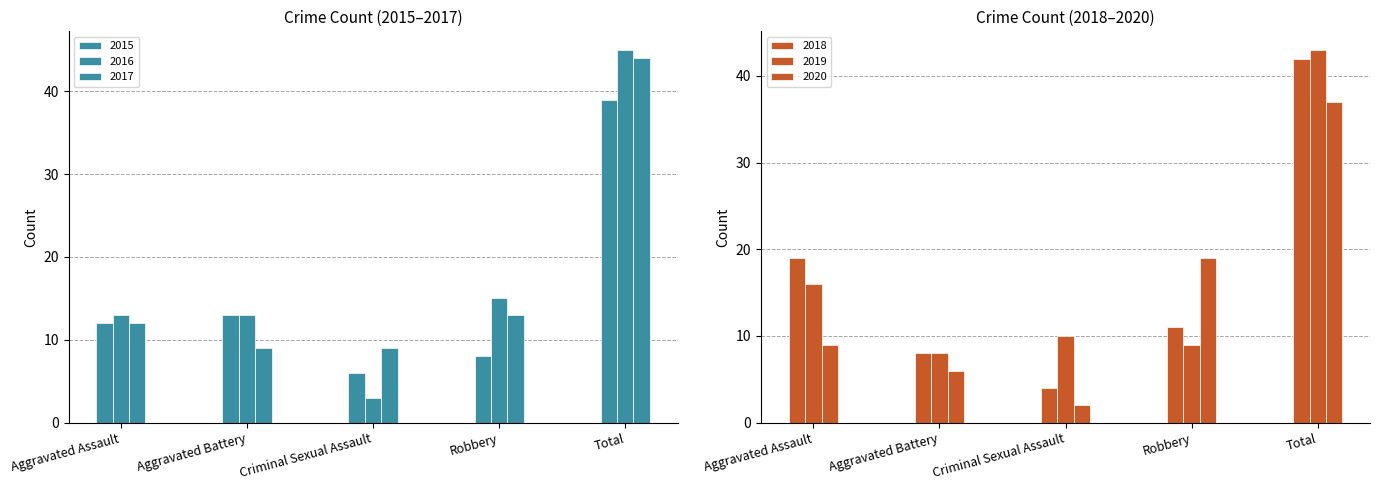

Which series has the largest total across all categories?

2016